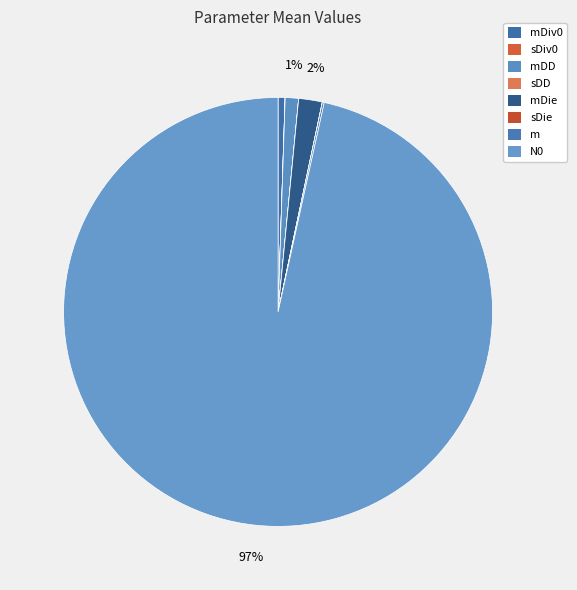

Is there any slice that represents more than half of the pie?

Yes